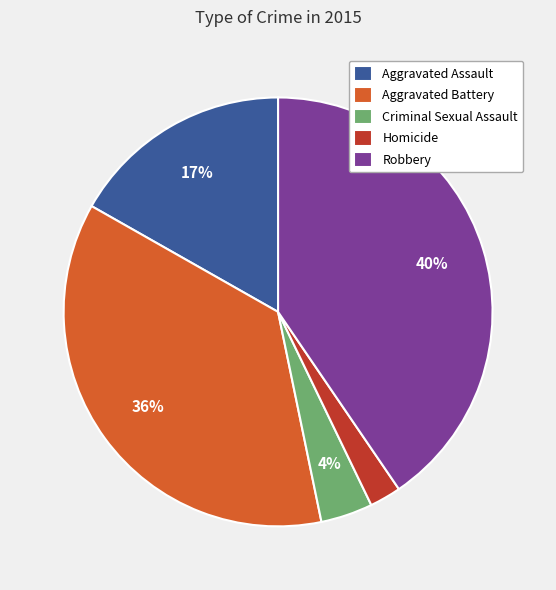

True or false: Robbery accounts for 28% of the total.

False